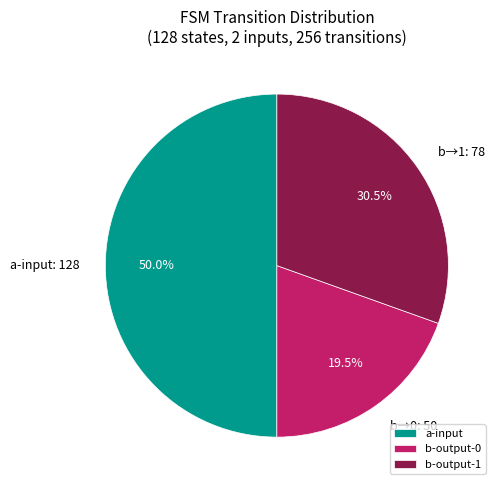

Do b-output-1 and a-input together represent more than half of the pie?

Yes